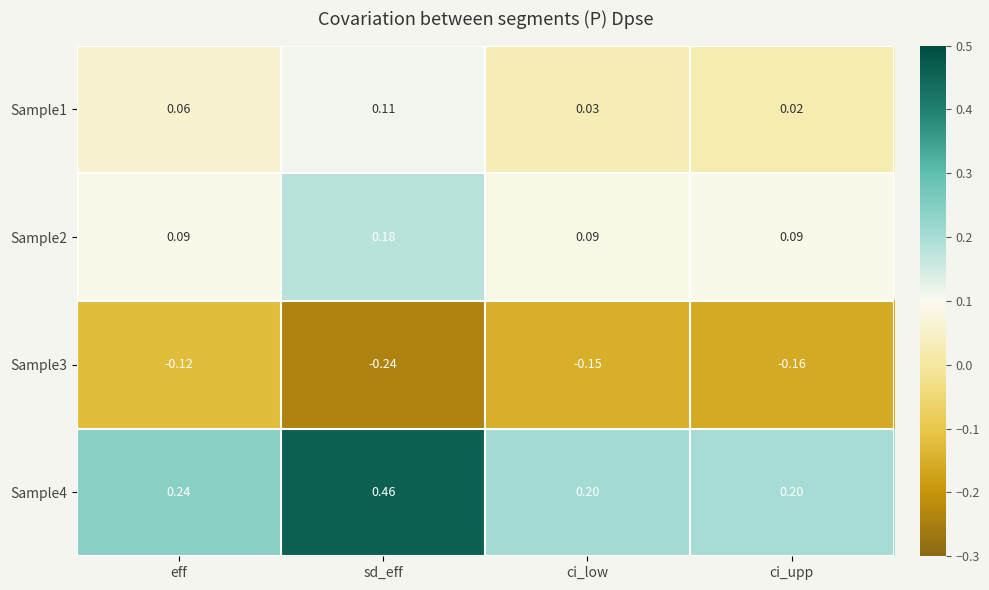

At which label is Sample3 closest to 0?

eff